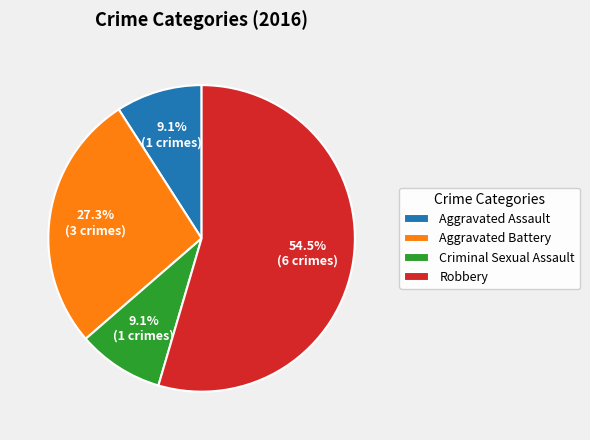

The Criminal Sexual Assault slice represents 9% of the pie. True or false?

True